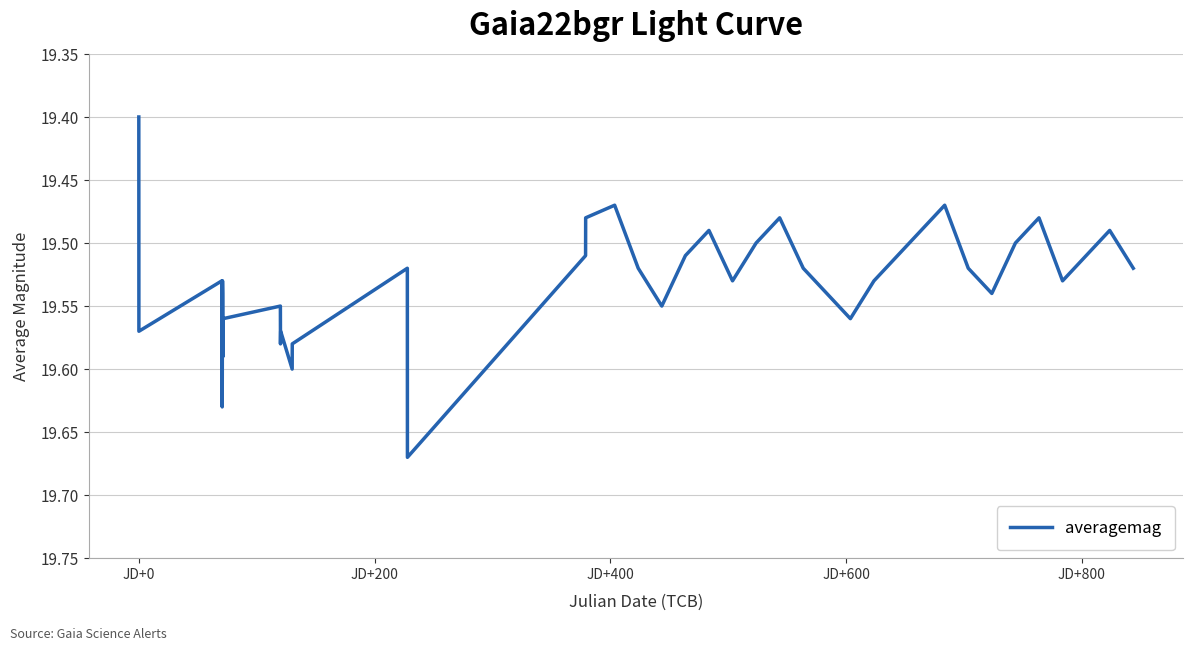

What is the difference between the maximum and minimum values?

0.3